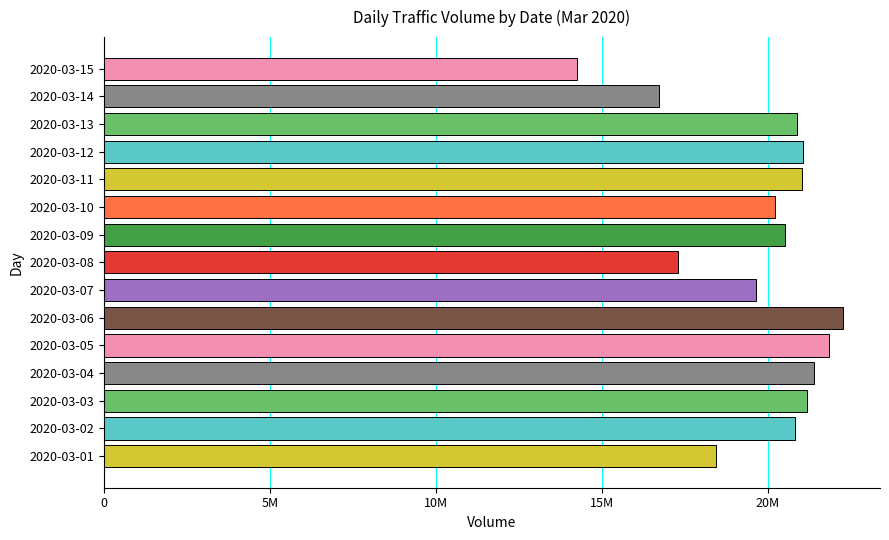

What is the smallest value displayed?

14238609.3